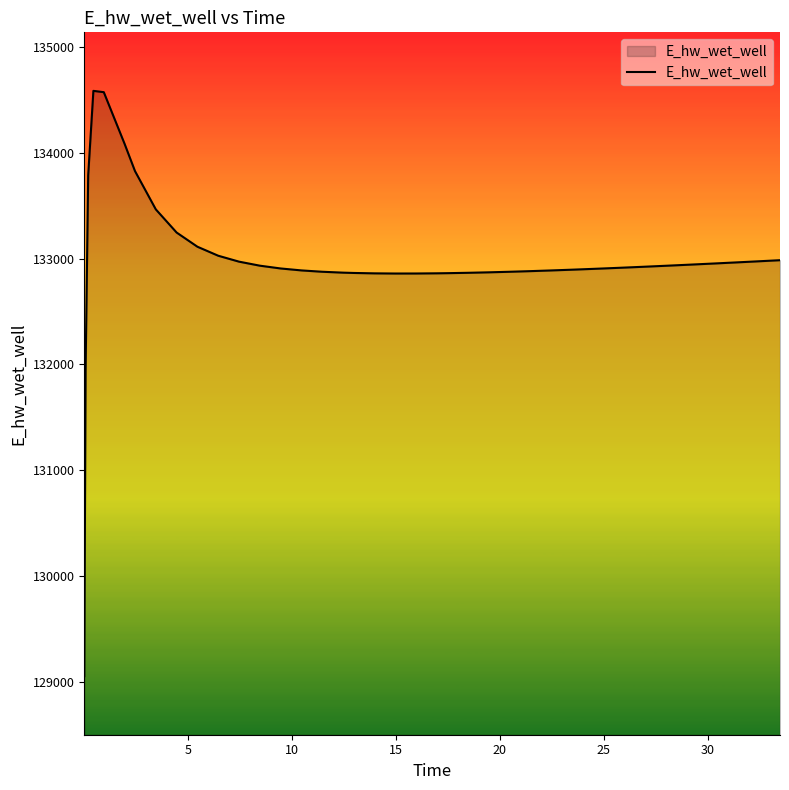

What is the smallest value displayed?

129053.9